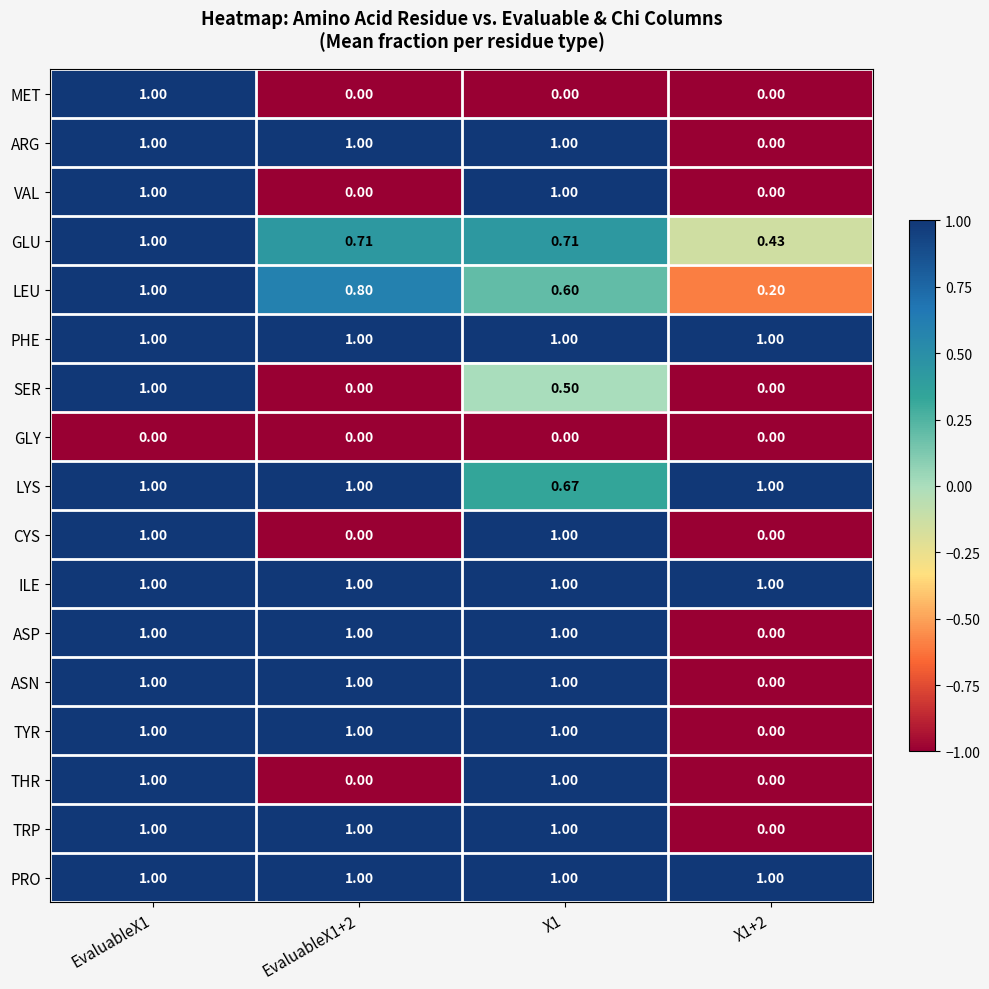

How many categories are shown in the chart?

4